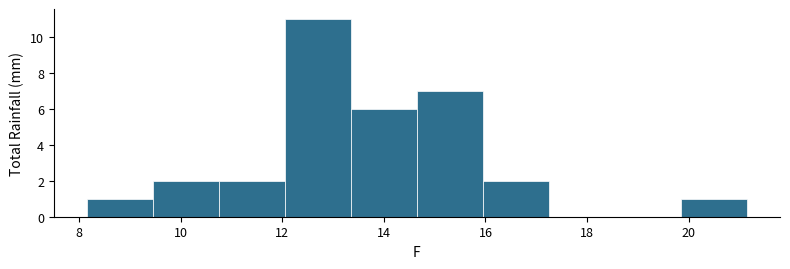

Over which range of the x-axis is the bar tallest?

12.05 to 13.35